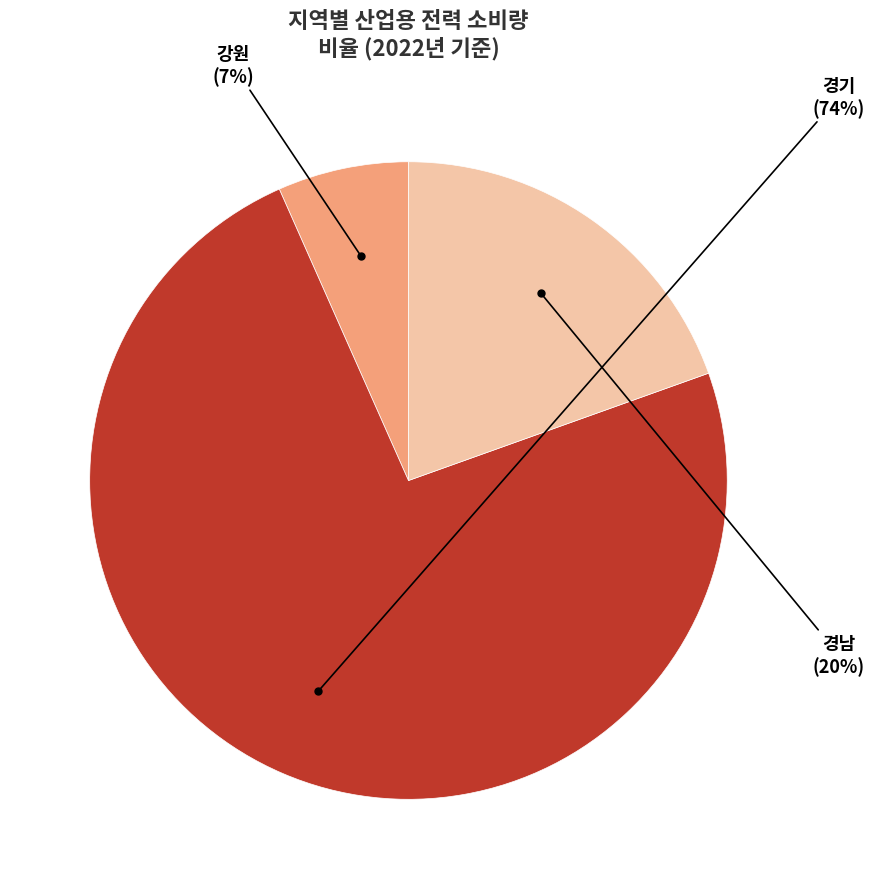

To the nearest percent, what is the combined percentage of 경기 and 강원?

80%